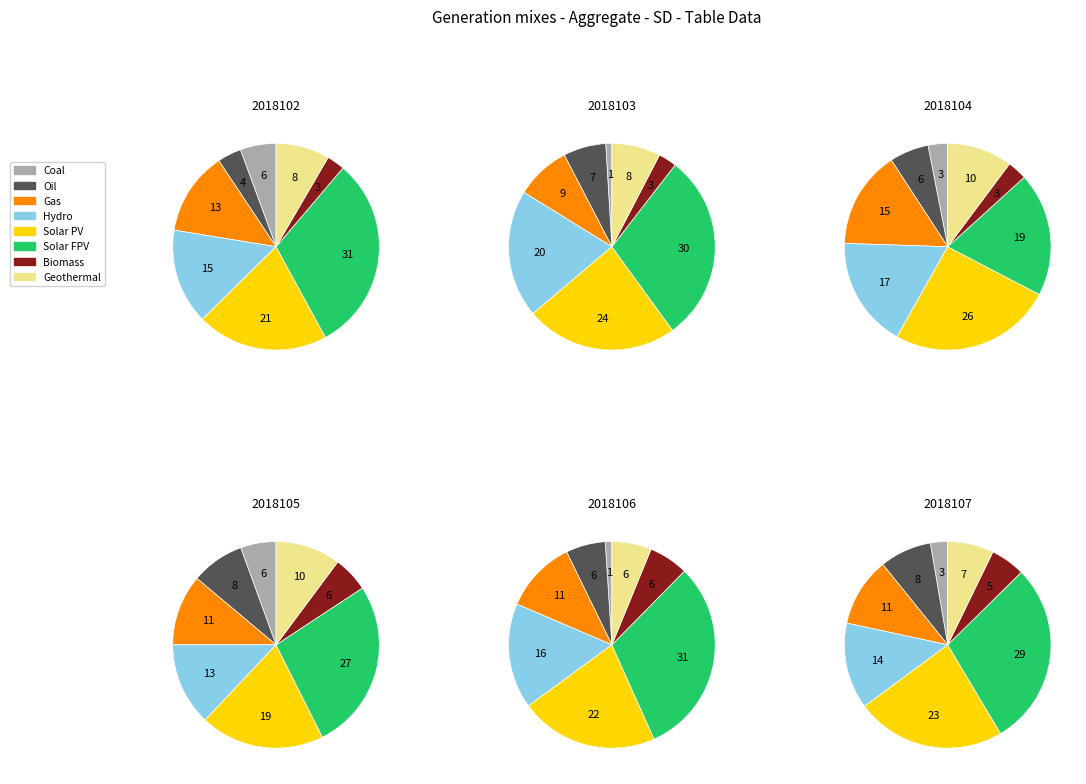

To the nearest percent, what is the difference between the largest and smallest slice percentages?

21%